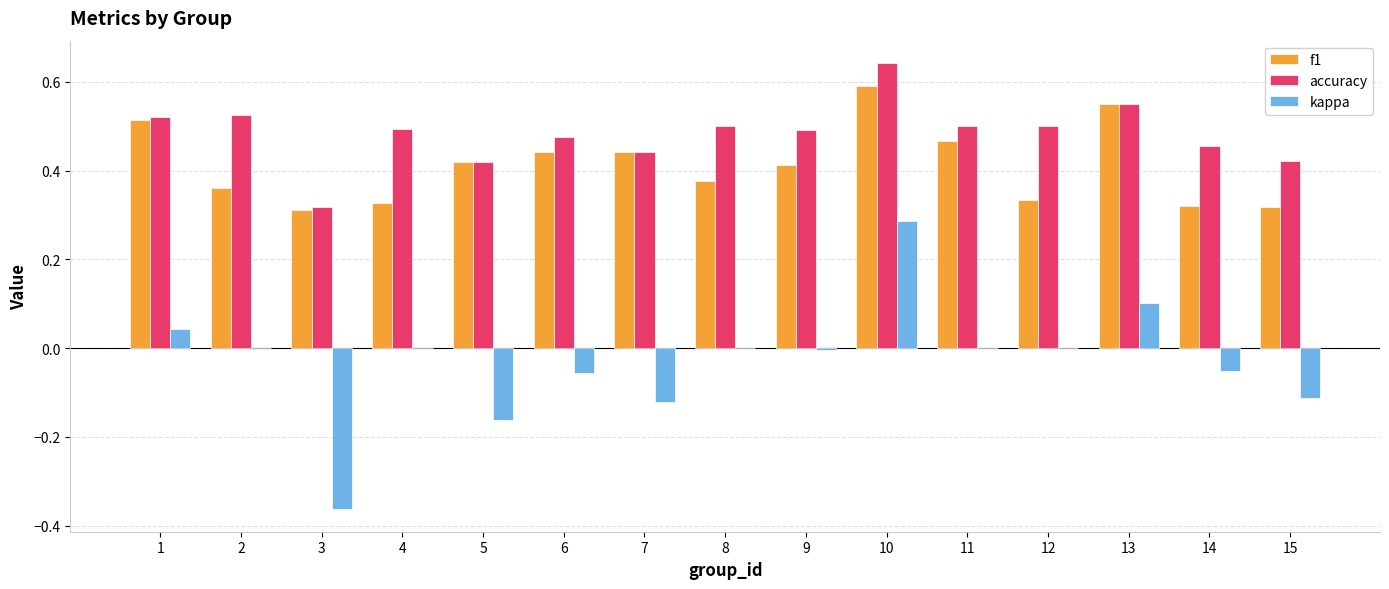

What is the sum of the accuracy values at 8 and 3?

0.8